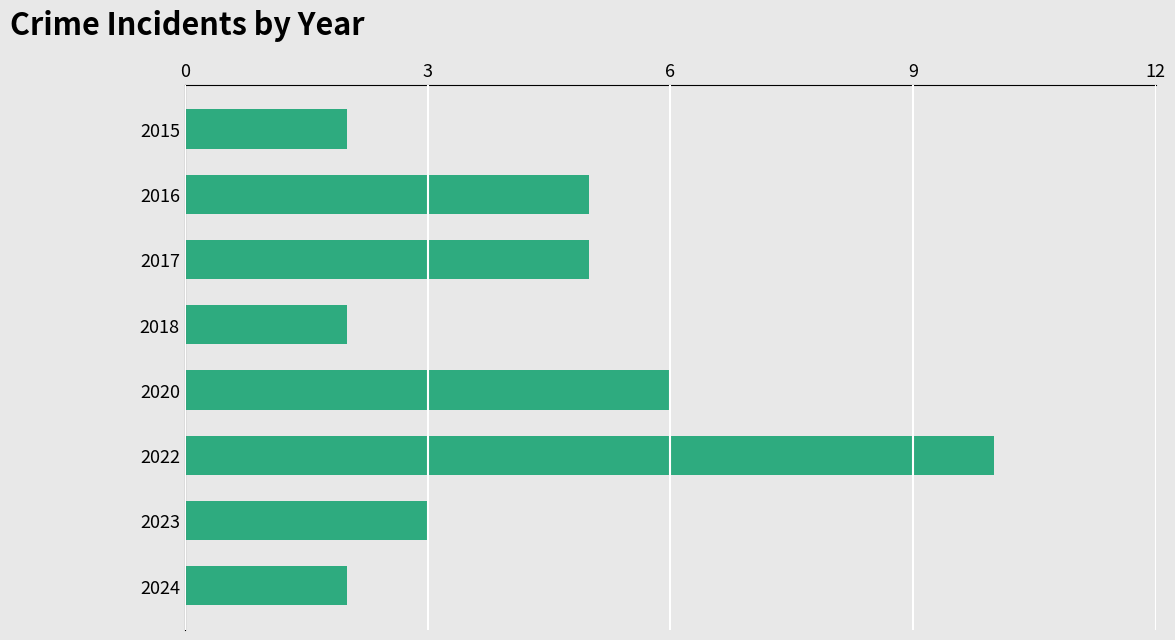

Reading top to bottom, transcribe all the data shown in this chart.

2015=2	2016=5	2017=5	2018=2	2020=6	2022=10	2023=3	2024=2